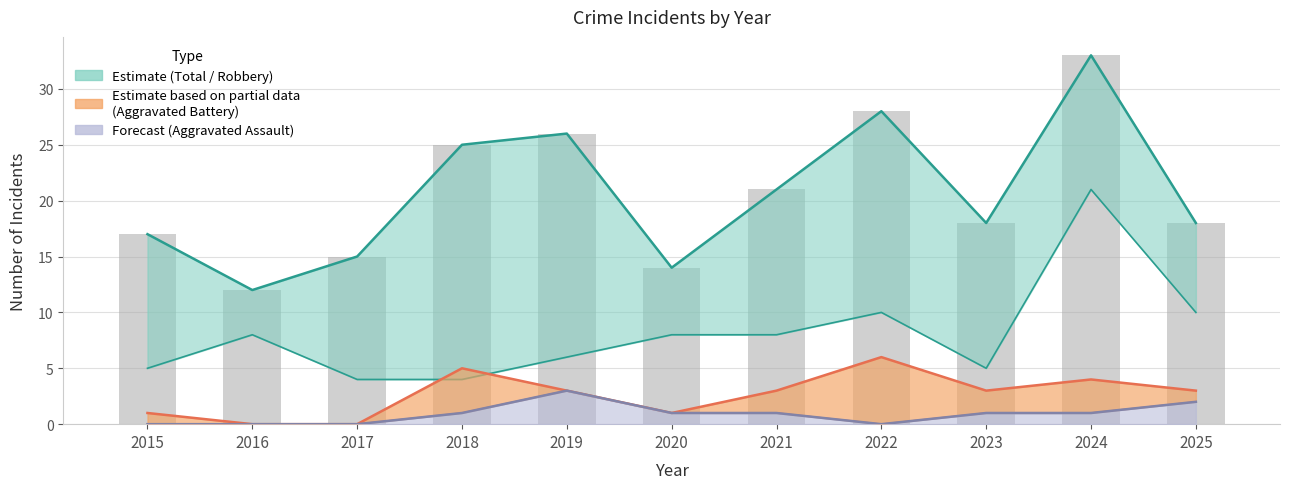

How many Aggravated Assault values are between 0 and 1?

9